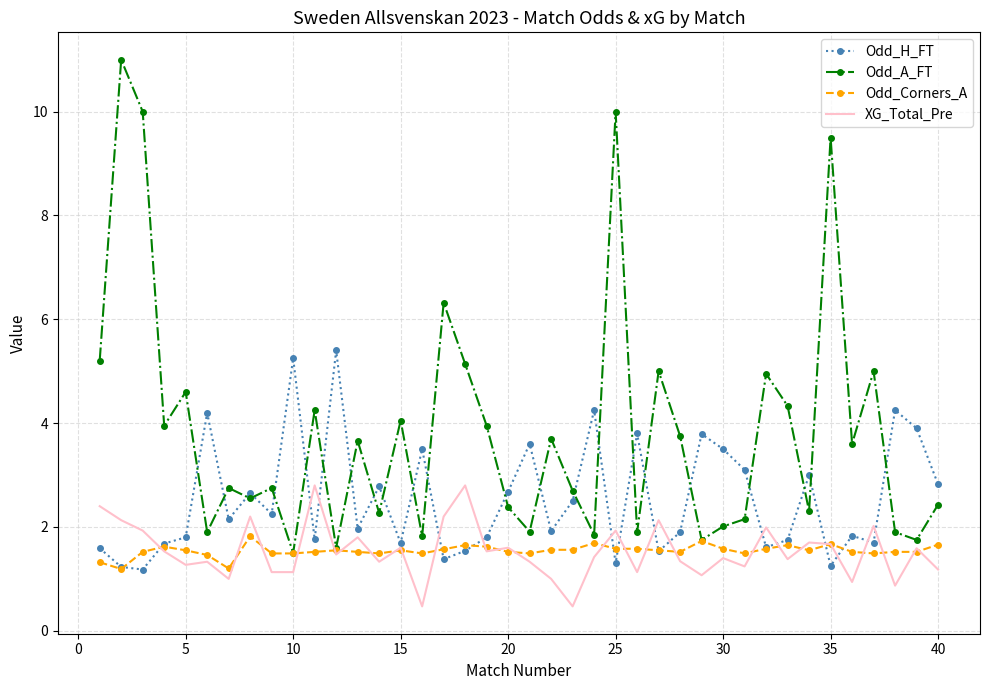

Which series has the largest total across all categories?

Odd_A_FT